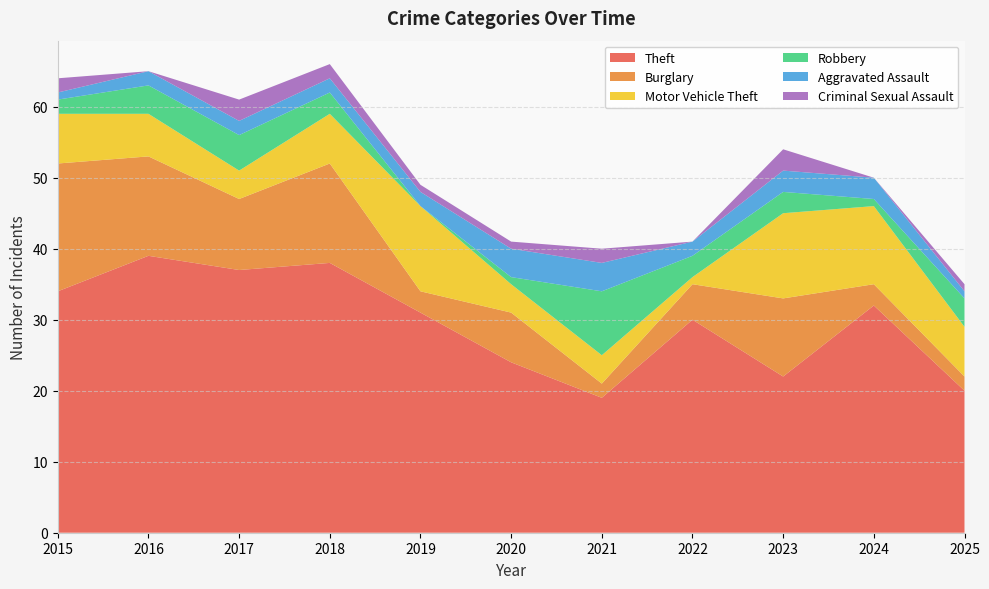

Reading left to right, transcribe all the data shown in this chart.

Theft: 2015=34	2016=39	2017=37	2018=38	2019=31	2020=24	2021=19	2022=30	2023=22	2024=32	2025=20
Burglary: 2015=18	2016=14	2017=10	2018=14	2019=3	2020=7	2021=2	2022=5	2023=11	2024=3	2025=2
Motor Vehicle Theft: 2015=7	2016=6	2017=4	2018=7	2019=12	2020=4	2021=4	2022=1	2023=12	2024=11	2025=7
Robbery: 2015=2	2016=4	2017=5	2018=3	2019=0	2020=1	2021=9	2022=3	2023=3	2024=1	2025=4
Aggravated Assault: 2015=1	2016=2	2017=2	2018=2	2019=2	2020=4	2021=4	2022=2	2023=3	2024=3	2025=1
Criminal Sexual Assault: 2015=2	2016=0	2017=3	2018=2	2019=1	2020=1	2021=2	2022=0	2023=3	2024=0	2025=1